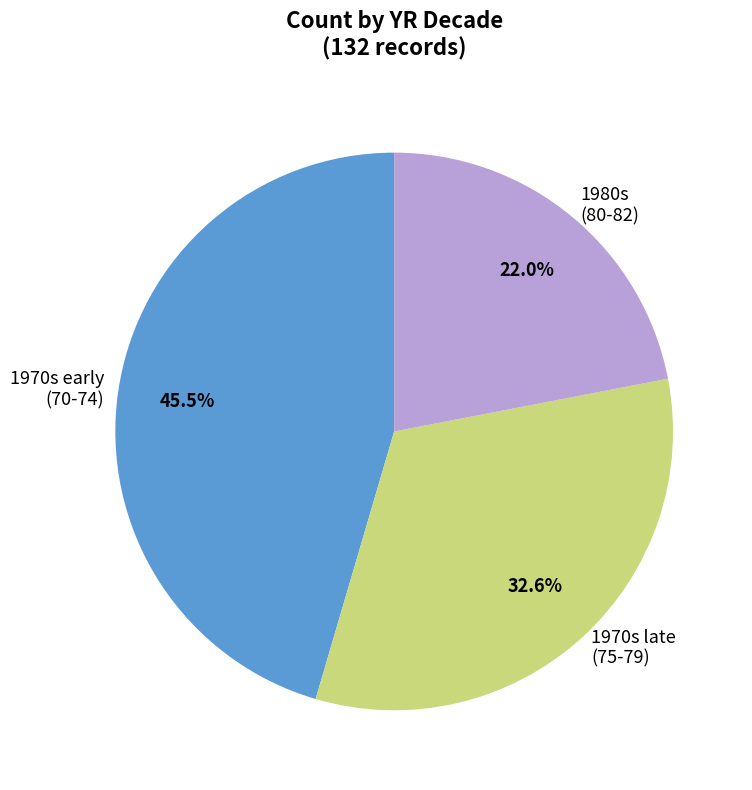

Which has a higher value, 1970s late (75-79) or 1970s early (70-74)?

1970s early (70-74)